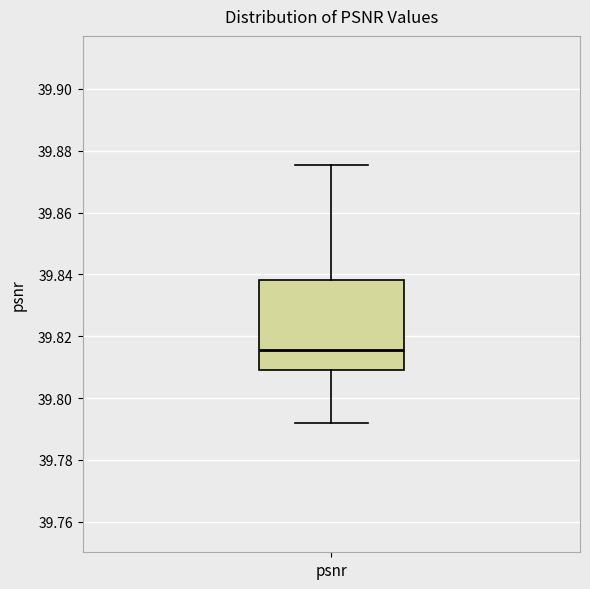

Where is the lower edge of the box for psnr on the y-axis? The values are not printed on the chart, so give them approximately, as read against the axis.

39.808